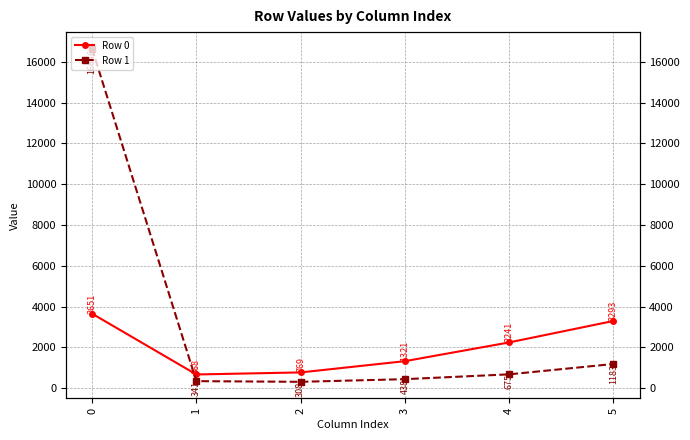

Reading left to right, list all the values displayed in this chart.

Row 0: 0=3651	1=668	2=769	3=1321	4=2241	5=3293
Row 1: 0=16646	1=341	2=308	3=438	4=675	5=1183